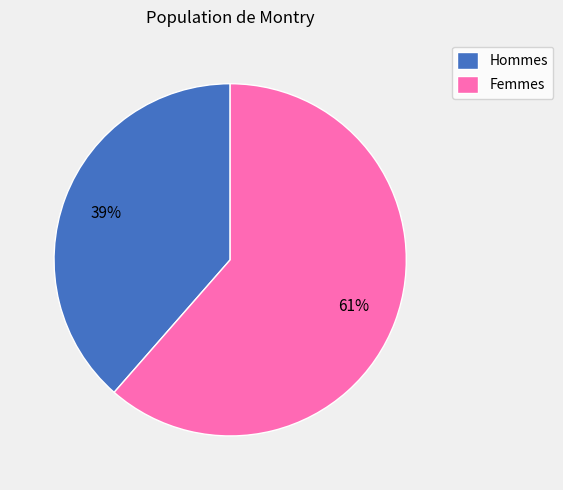

To the nearest percent, what portion does Hommes represent?

39%